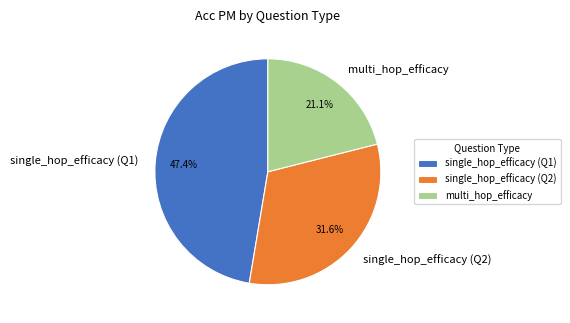

Which slice is the smallest?

multi_hop_efficacy